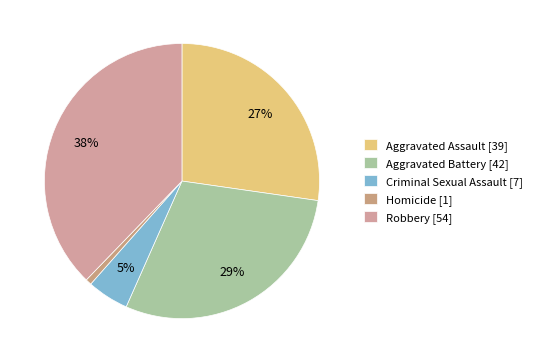

Combined, do Robbery and Aggravated Assault account for over 50%?

Yes